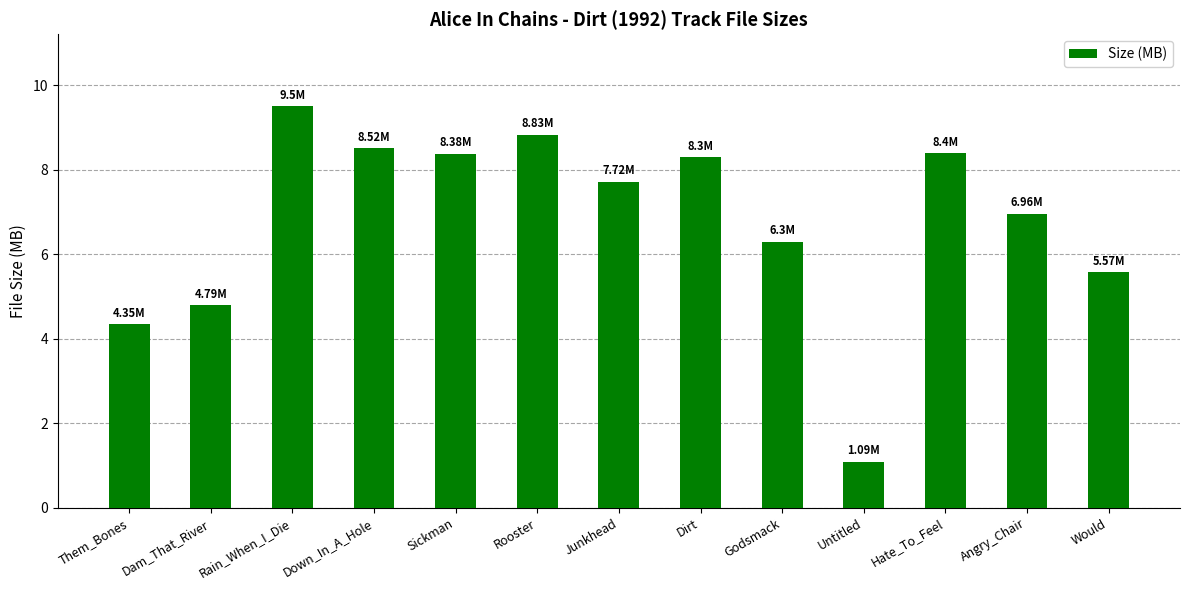

What value does the data have at Angry_Chair?

7.0